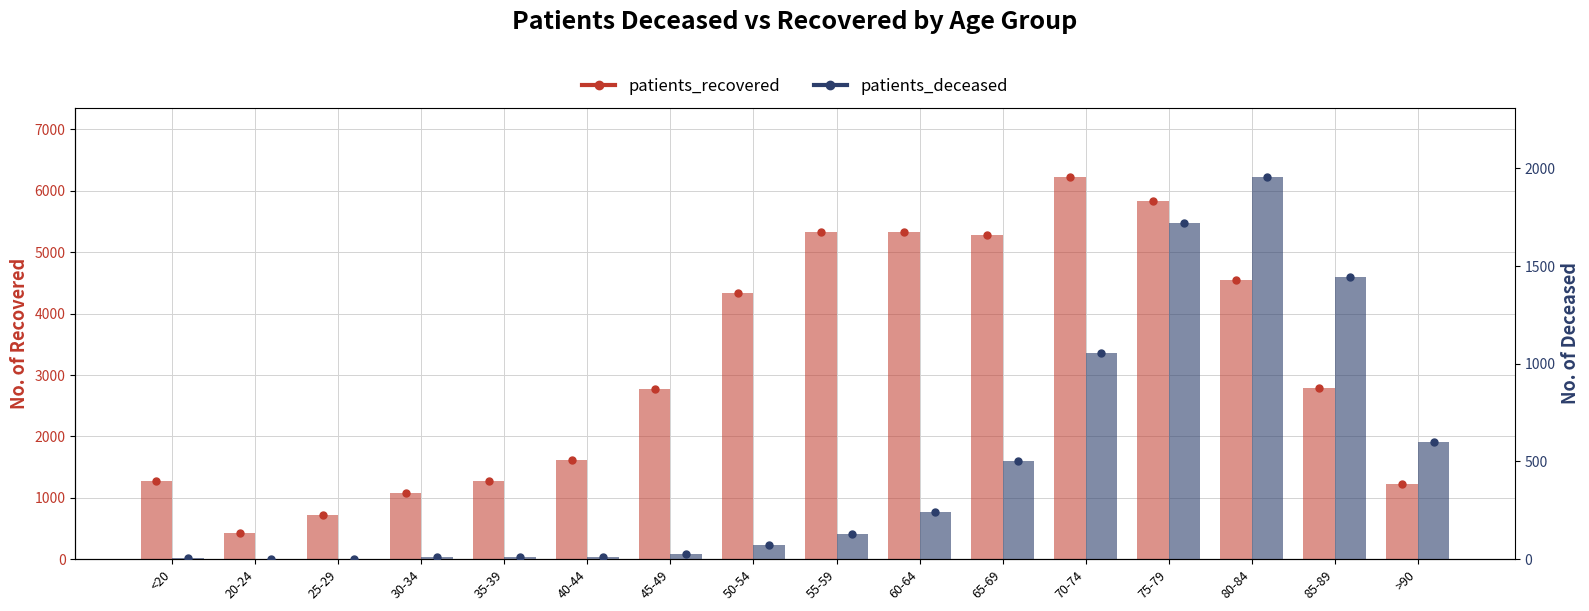

The patients_deceased series shows 10 at 30-34. True or false?

True